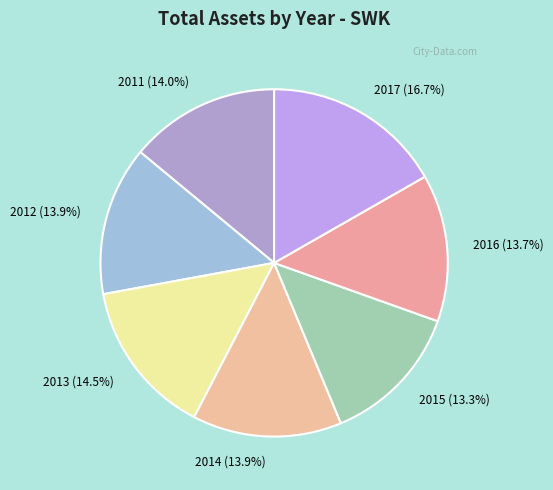

Approximately how many times larger is the value at 2016 compared to 2012?

1.0